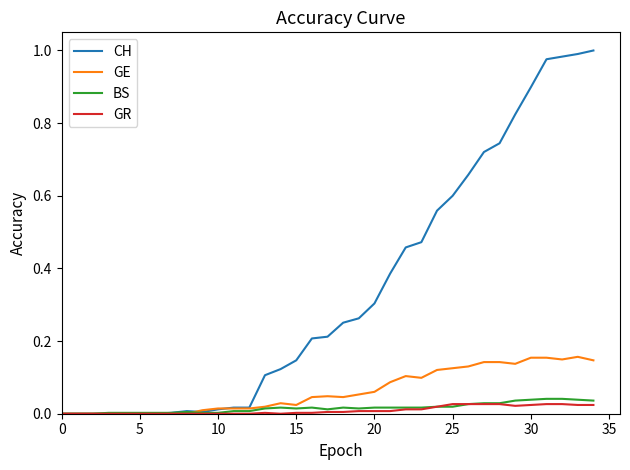

List the series in order of their peak value, lowest first.

GR, BS, GE, CH